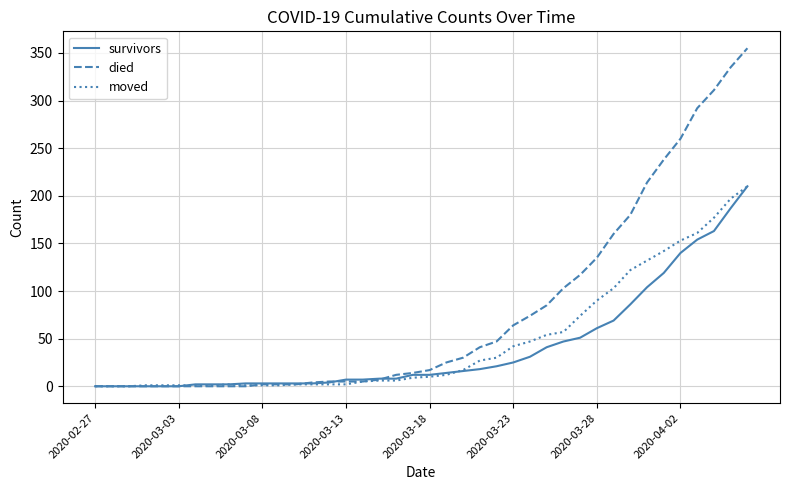

What is the maximum value for survivors?

210